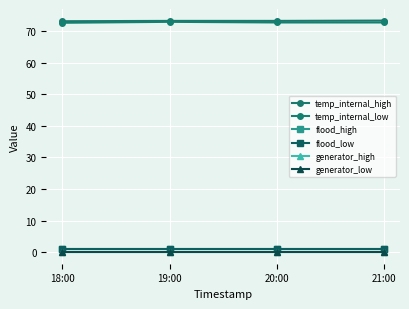

What is the value of the temp_internal_low point at the 1st from the left?

72.7